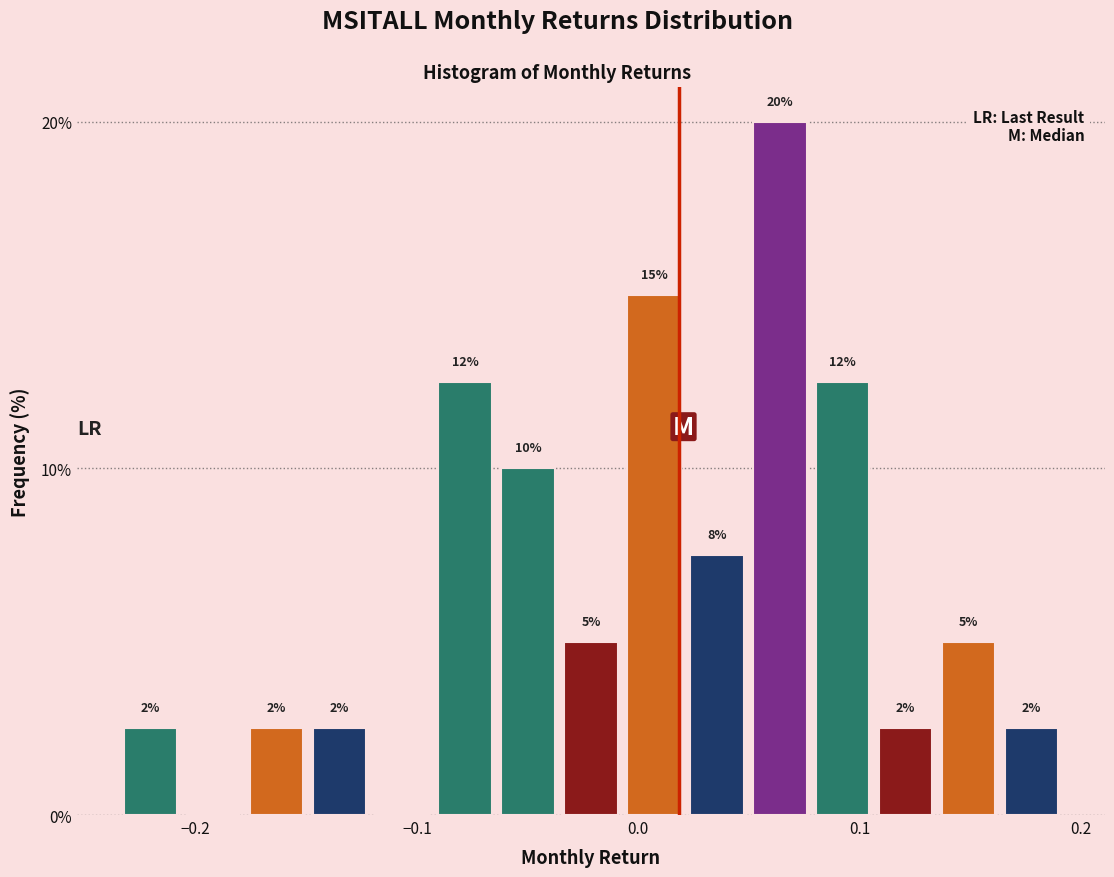

Read against the x-axis, roughly where is the centre of the tallest bar?

0.06